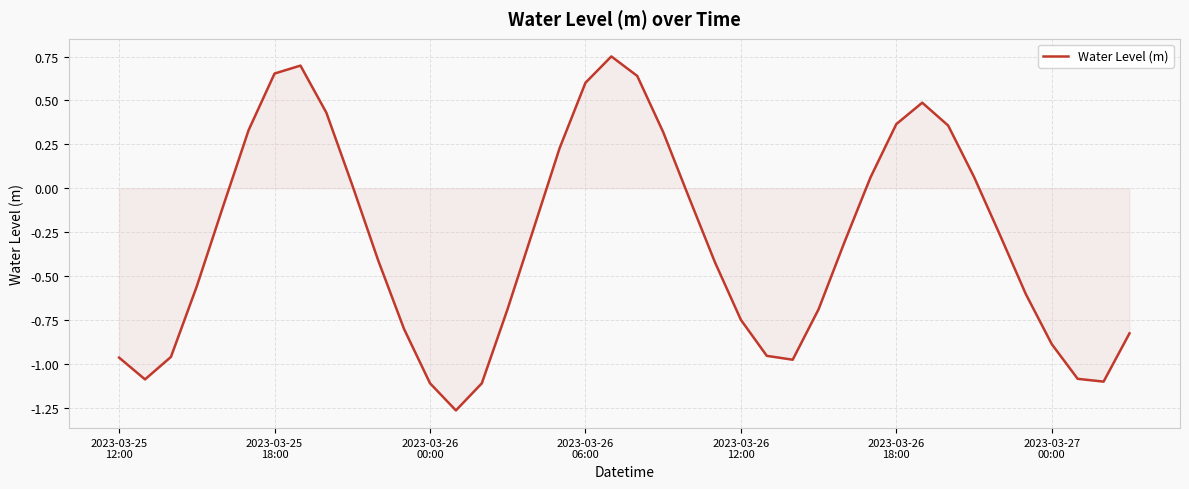

Does the chart display data point markers on the line(s)?

No